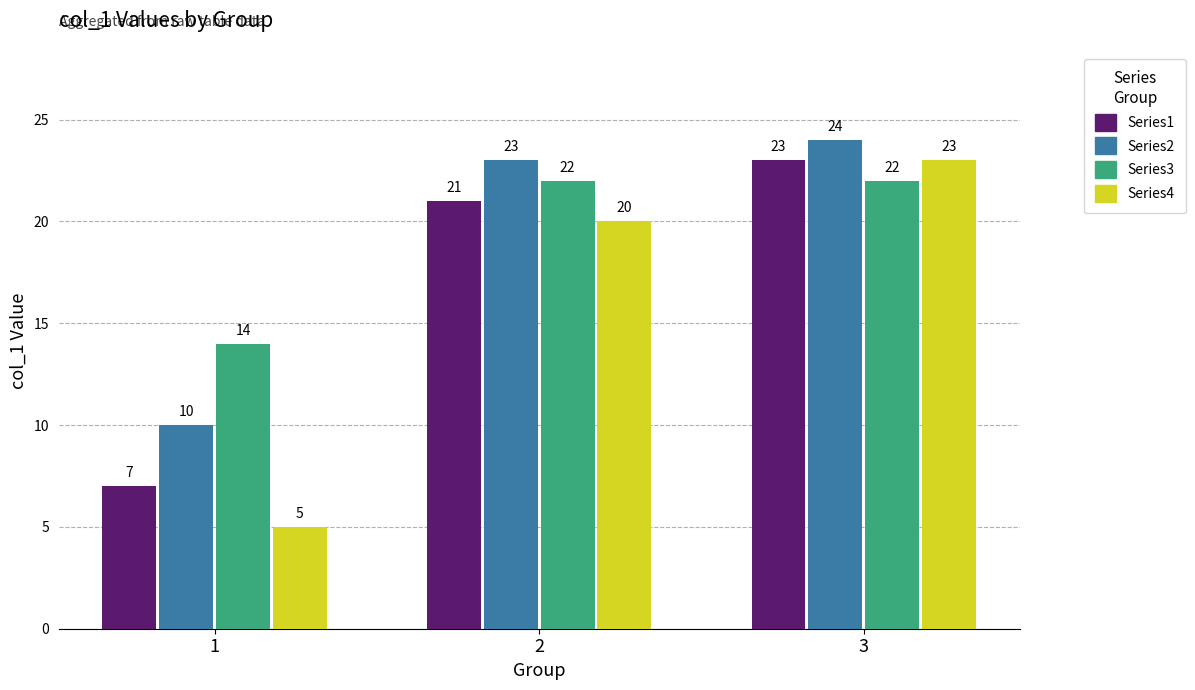

What is the maximum value for Series4?

23